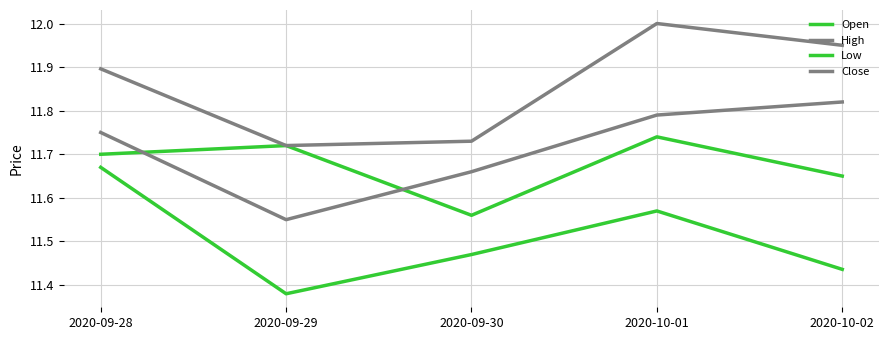

Reading left to right, extract all data points from this chart.

Open: 2020-09-28=11.7	2020-09-29=11.7	2020-09-30=11.6	2020-10-01=11.7	2020-10-02=11.6
High: 2020-09-28=11.9	2020-09-29=11.7	2020-09-30=11.7	2020-10-01=12.0	2020-10-02=11.9
Low: 2020-09-28=11.7	2020-09-29=11.4	2020-09-30=11.5	2020-10-01=11.6	2020-10-02=11.4
Close: 2020-09-28=11.8	2020-09-29=11.6	2020-09-30=11.7	2020-10-01=11.8	2020-10-02=11.8